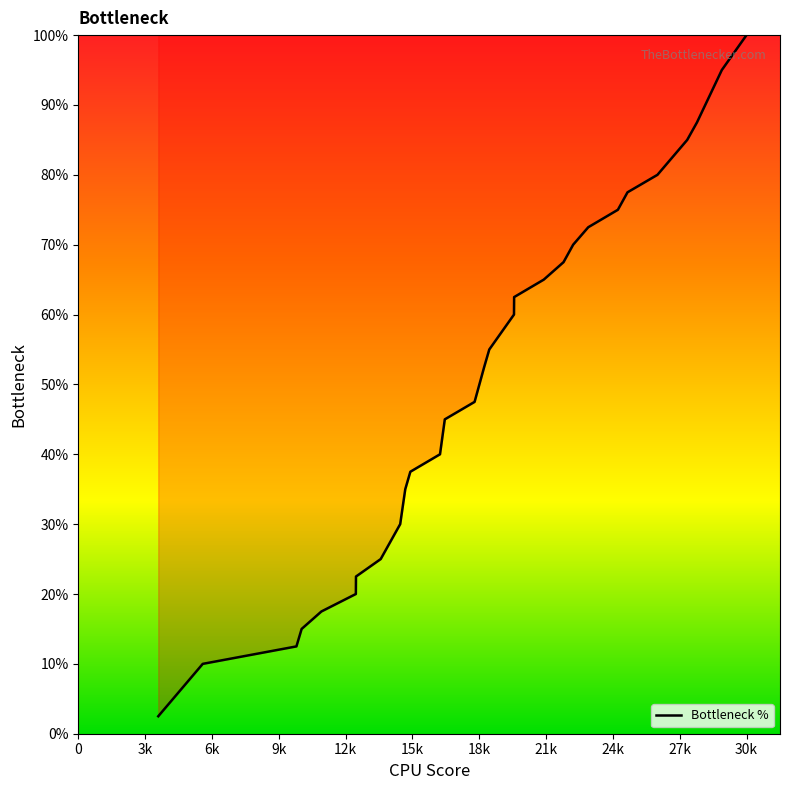

What is the difference between the second highest and minimum values?

92.5